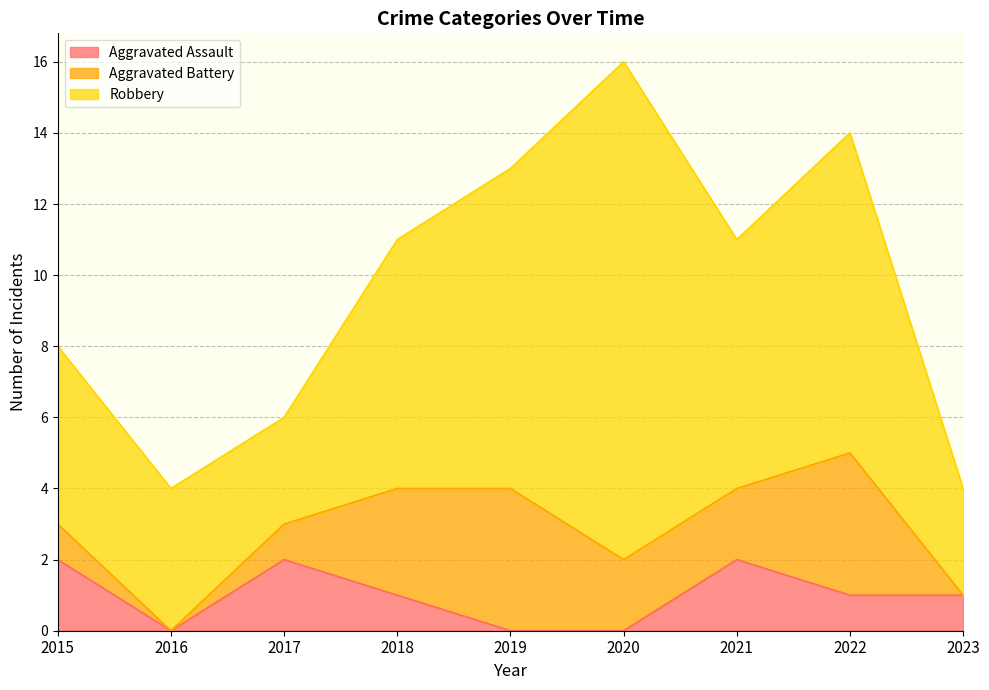

Count the number of data series in this chart.

3